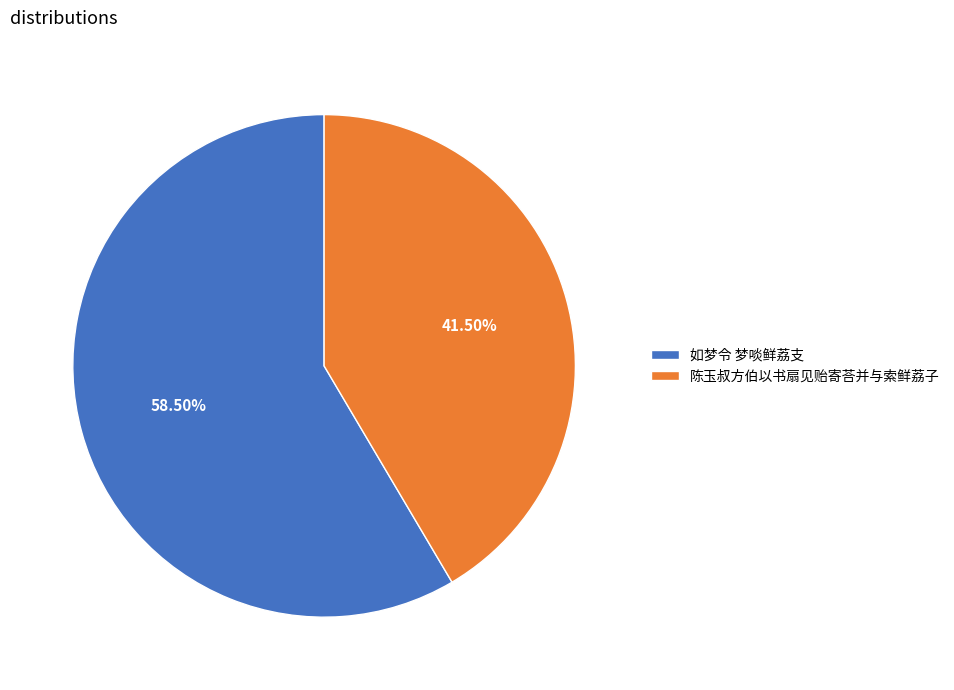

Is there a majority slice in this chart?

Yes